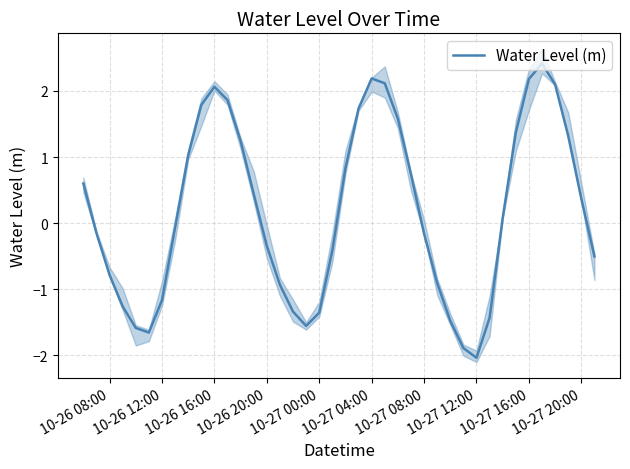

How many values are below 0?

20